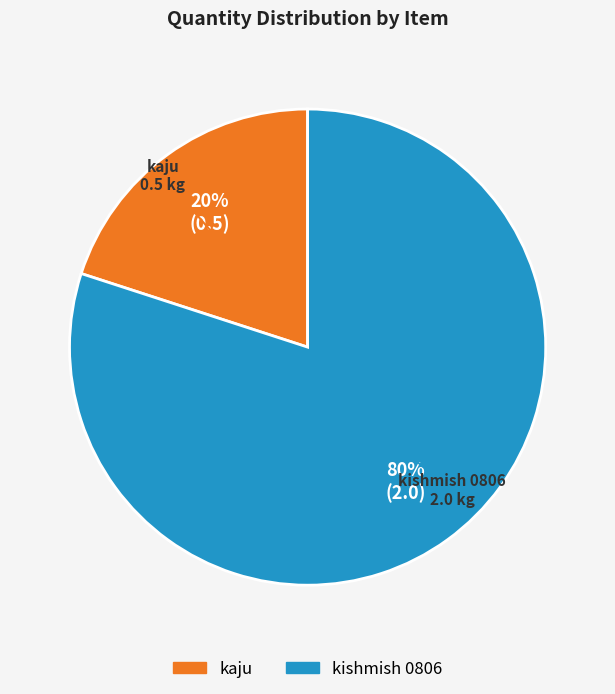

Is the sum of kishmish 0806 and kaju greater than half?

Yes